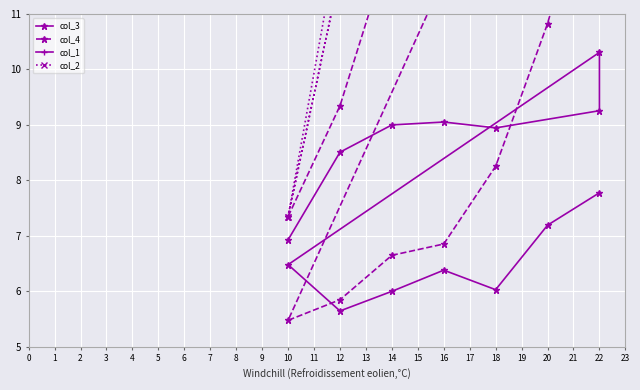

The value of col_1 at 16 is 14.1. True or false?

False